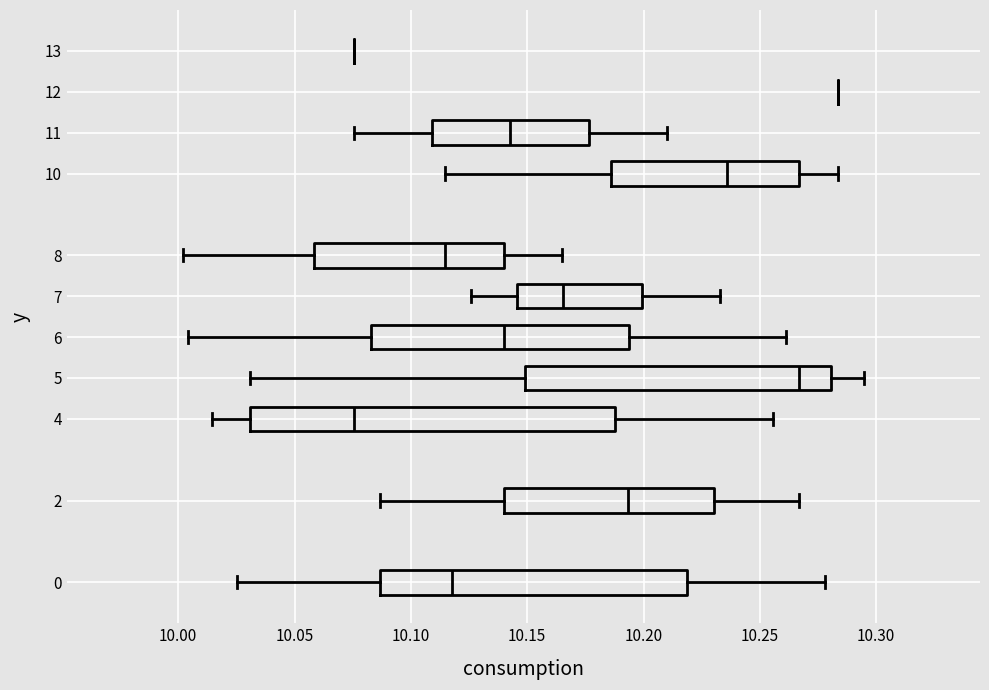

Where does the left whisker of the box at y = 10 end on the x-axis? The values are not printed on the chart, so give them approximately, as read against the axis.

10.115